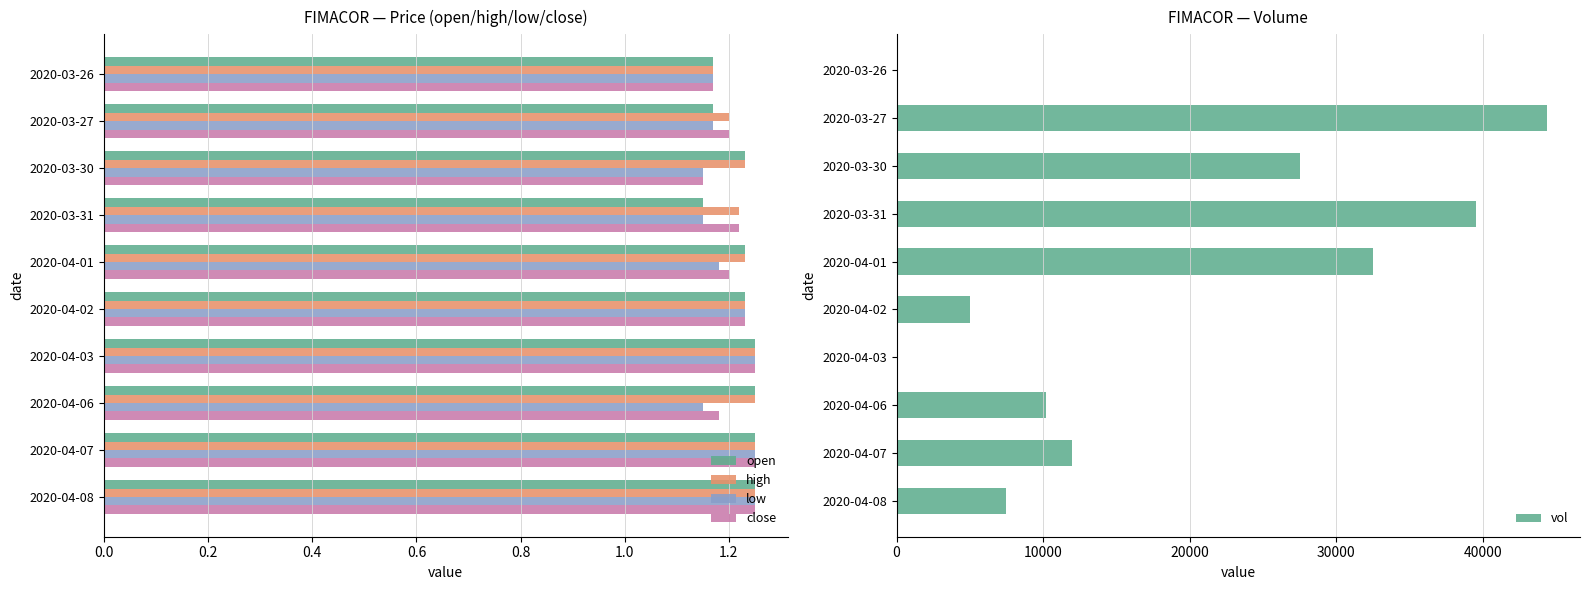

At how many categories does at least one series exceed 23579?

4